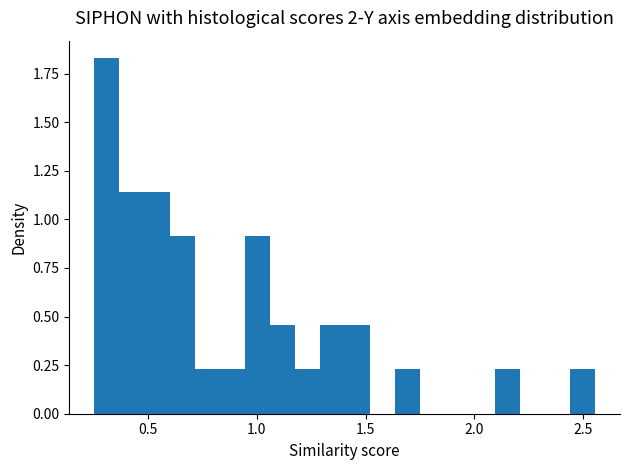

Read against the x-axis, roughly where is the centre of the tallest bar?

0.30